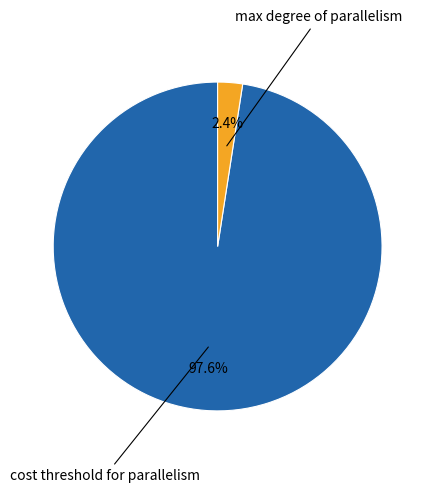

Is there a majority slice in this chart?

Yes